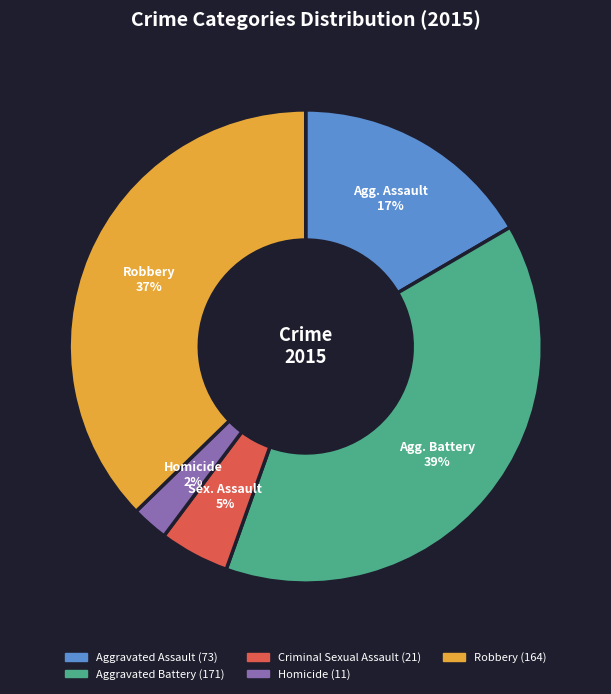

How many segments does this pie chart have?

5